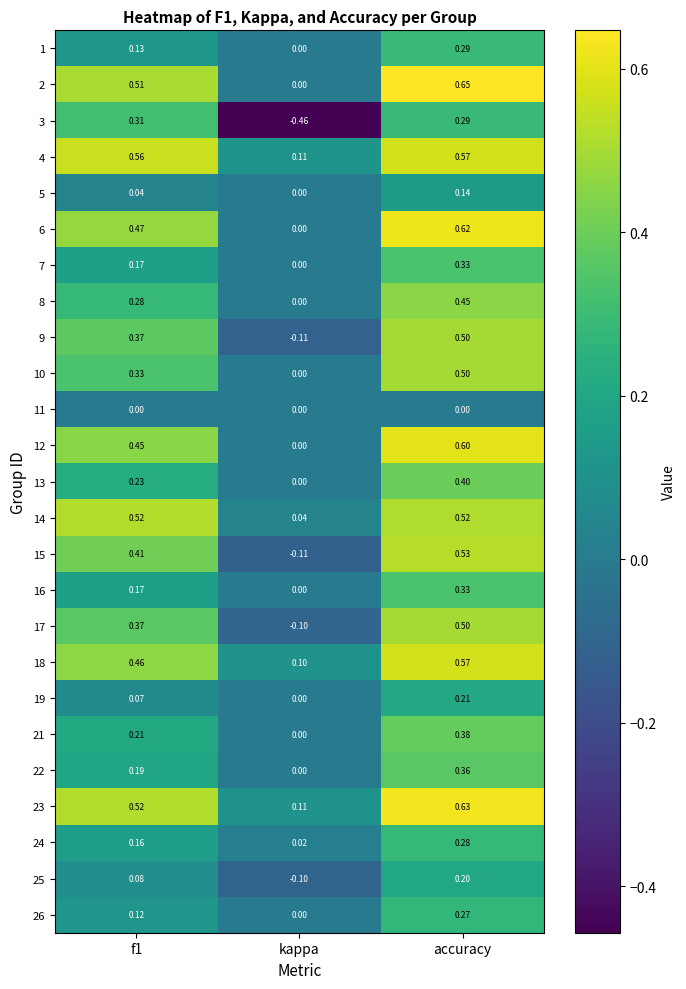

Is the value of 3 at kappa greater than the value of 14 at accuracy?

No